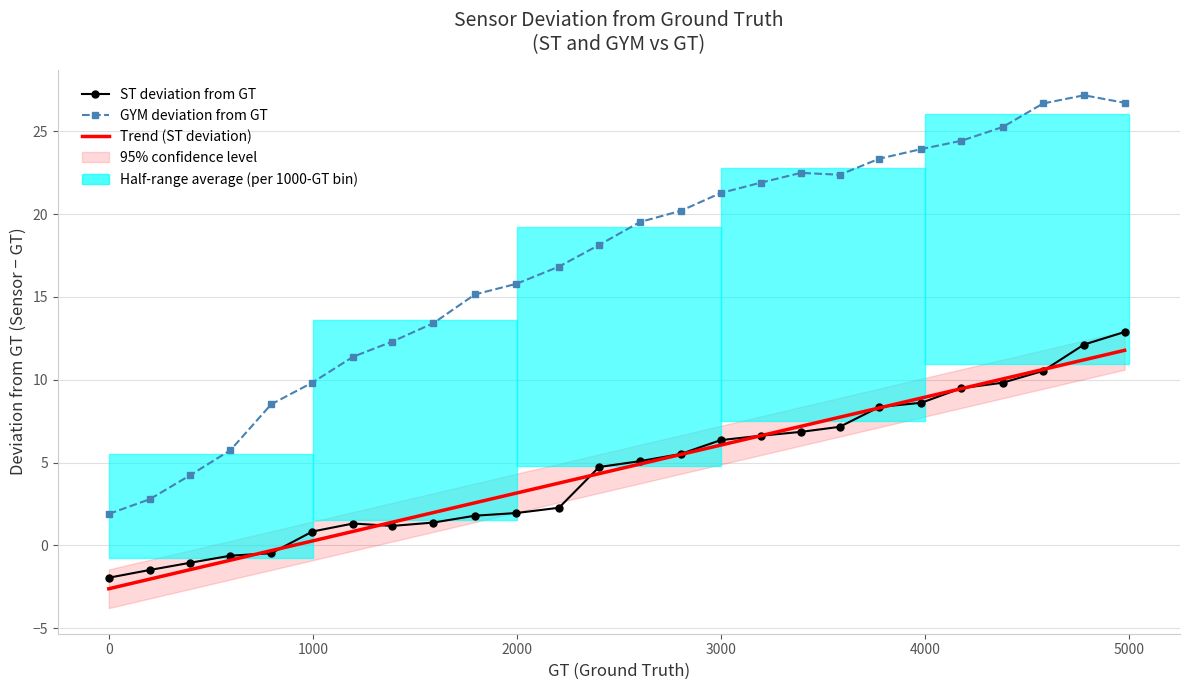

What is the difference between the maximum and minimum values in the Trend (ST deviation) series?

14.4